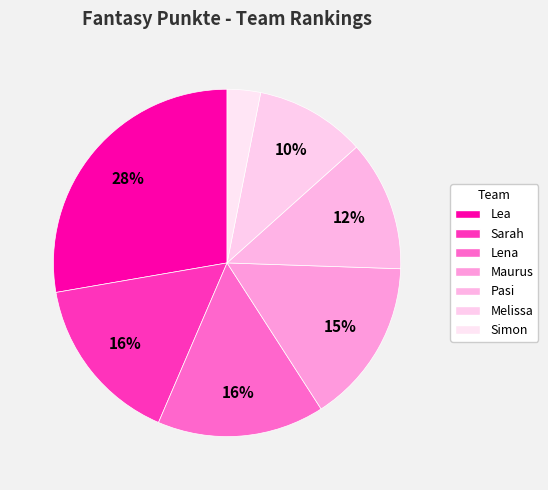

The Melissa slice represents 10% of the pie. True or false?

True